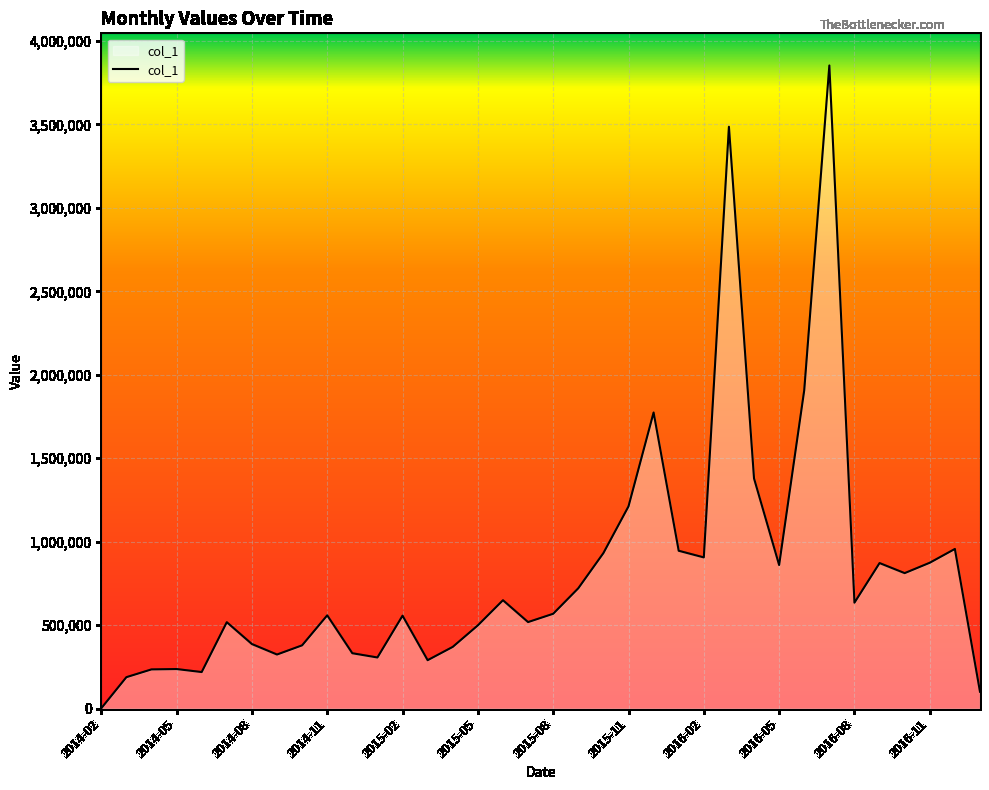

What is the maximum value shown in the chart?

3852483